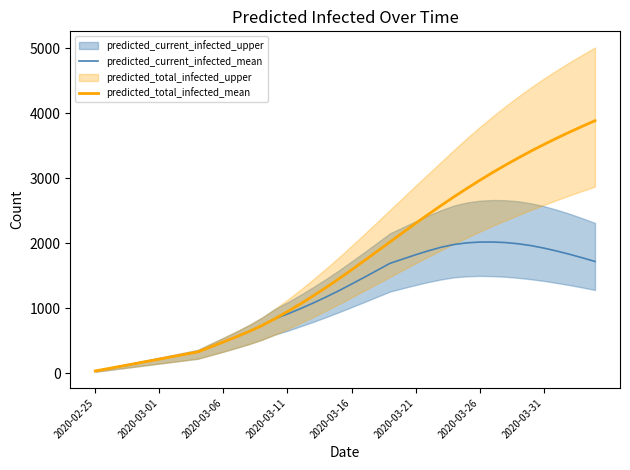

True or false: predicted_current_infected_mean and predicted_total_infected_mean cross at least once.

False